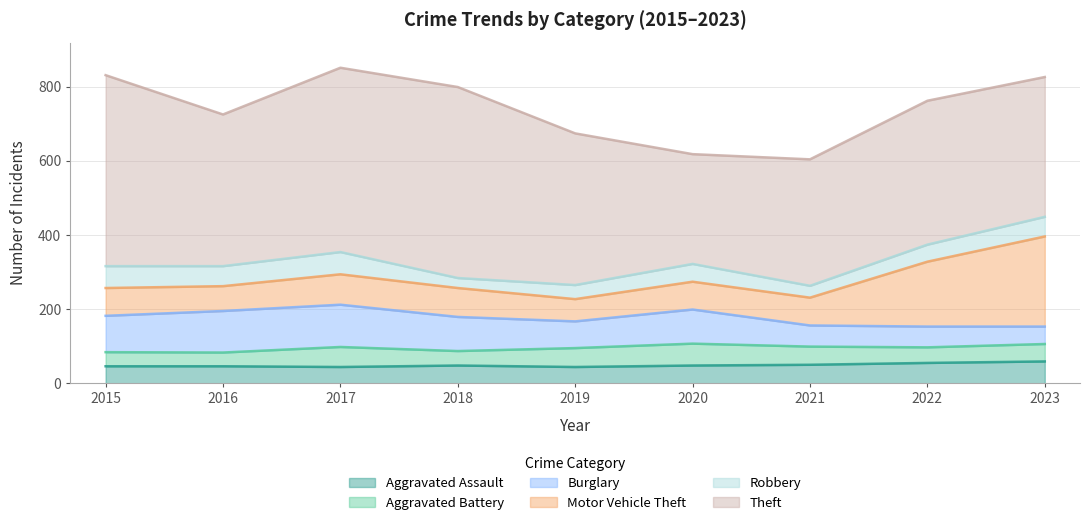

What is the sum of the Aggravated Battery values at 2017 and 2021?

103